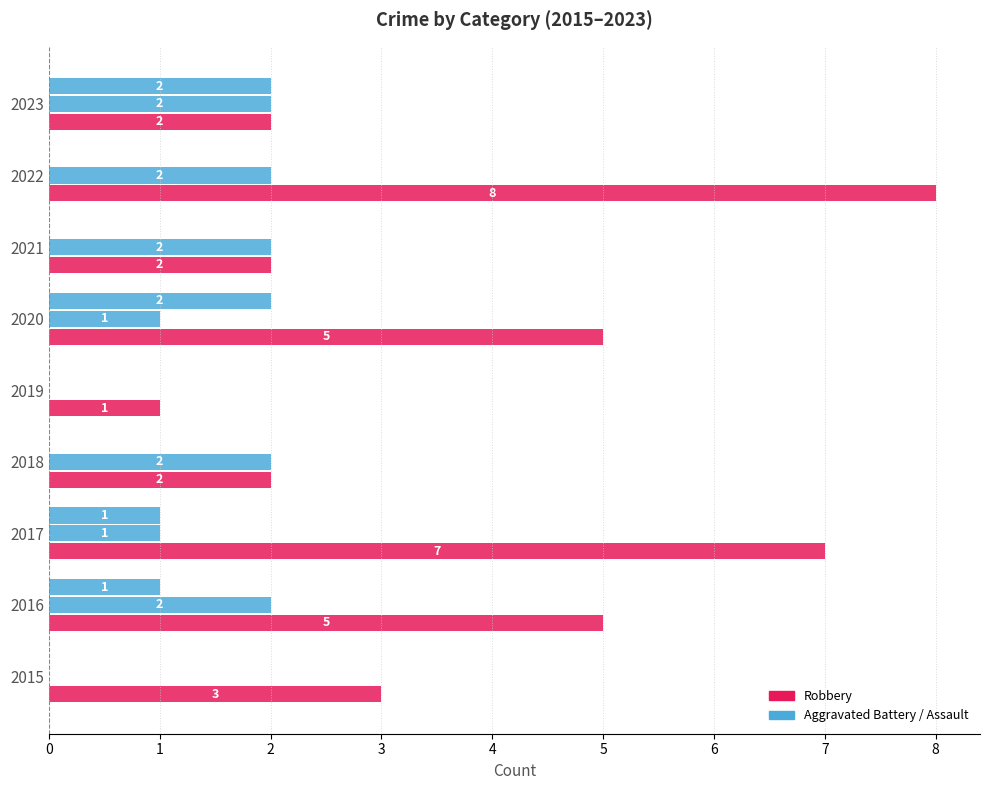

How many series are shown in this chart?

3